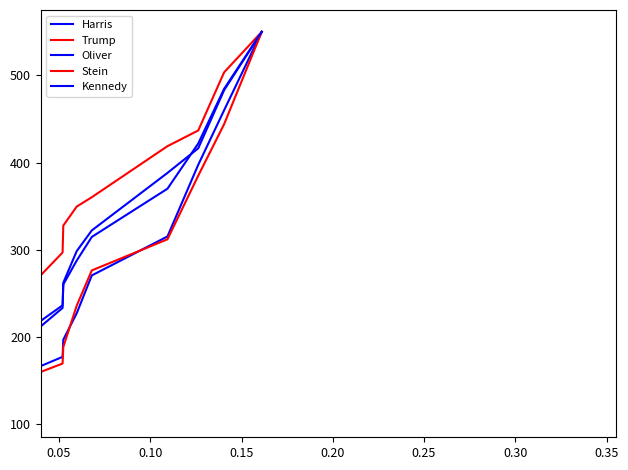

Does the chart have visible grid lines?

No